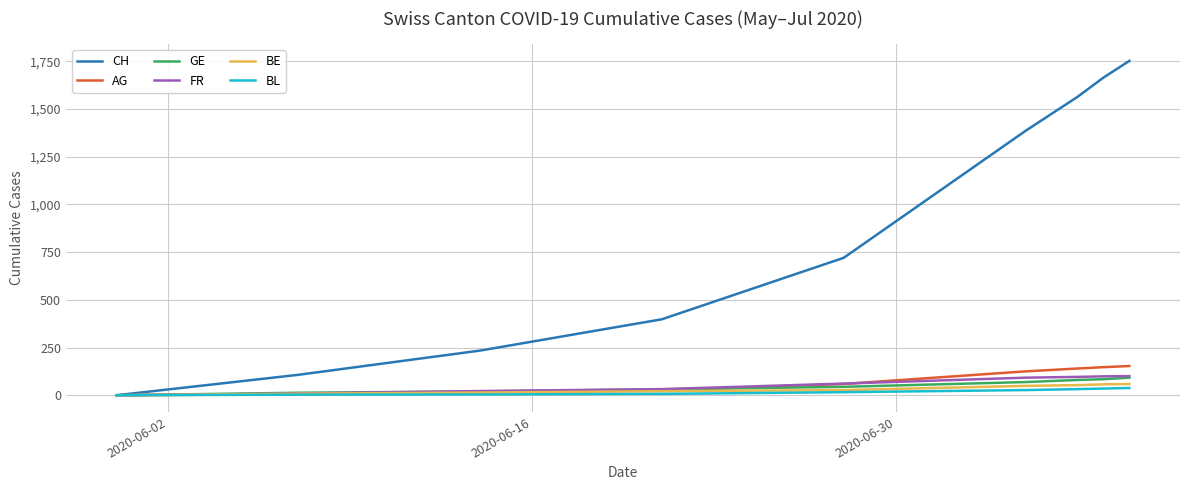

Which series has the largest total across all categories?

CH